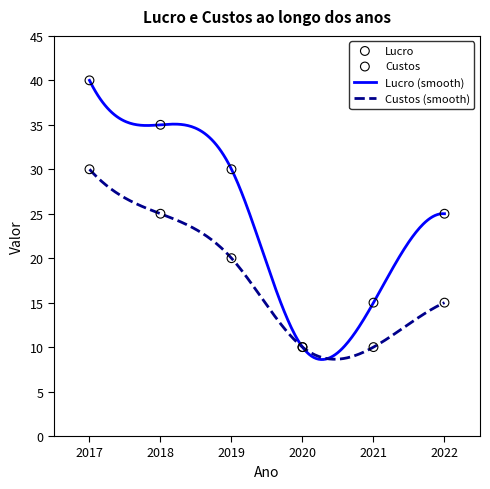

Is the value of Custos at 2020 greater than the value of Lucro at 2019?

No